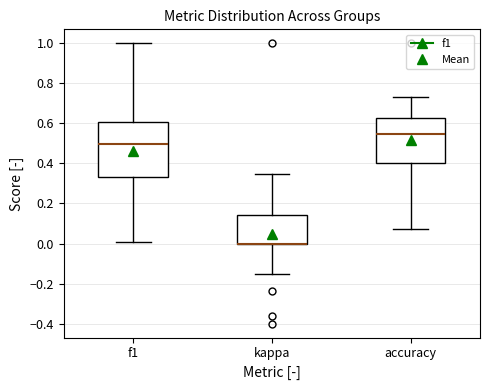

Reading left to right, transcribe this box plot: for each box, give where its median line is, the range the box spans, and where its two whiskers end, as read against the y-axis. The values are not printed on the chart, so give them approximately, as read against the axis.

f1: median 0.50, box 0.34 to 0.60, whiskers 0.00 to 1.00
kappa: median 0.00 (drawn on the box's lower edge), box 0.00 to 0.14, whiskers -0.16 to 0.34
accuracy: median 0.54, box 0.40 to 0.62, whiskers 0.08 to 0.74